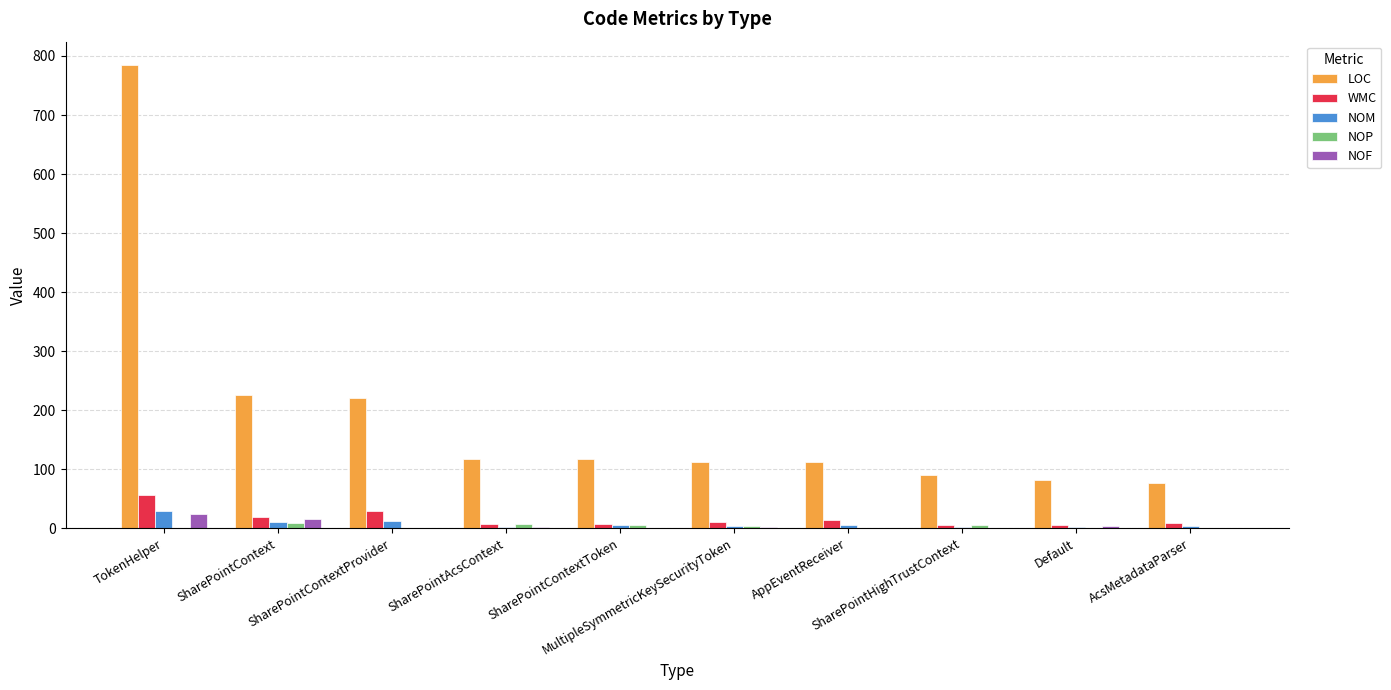

At which category does the chart reach its peak across all series?

TokenHelper